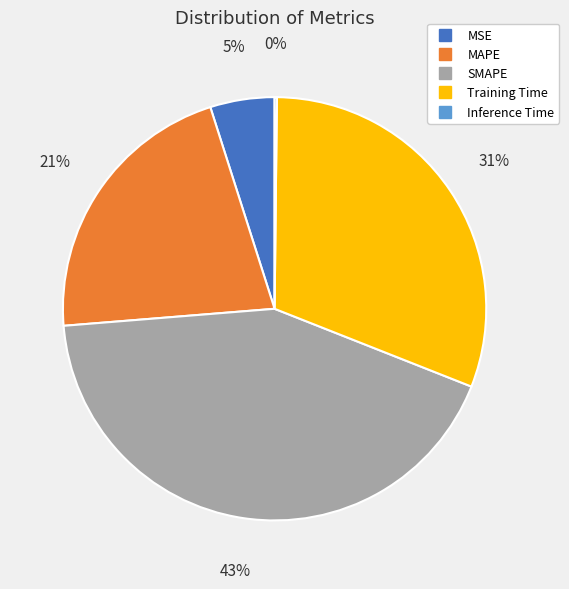

What is the largest slice in the pie chart?

SMAPE